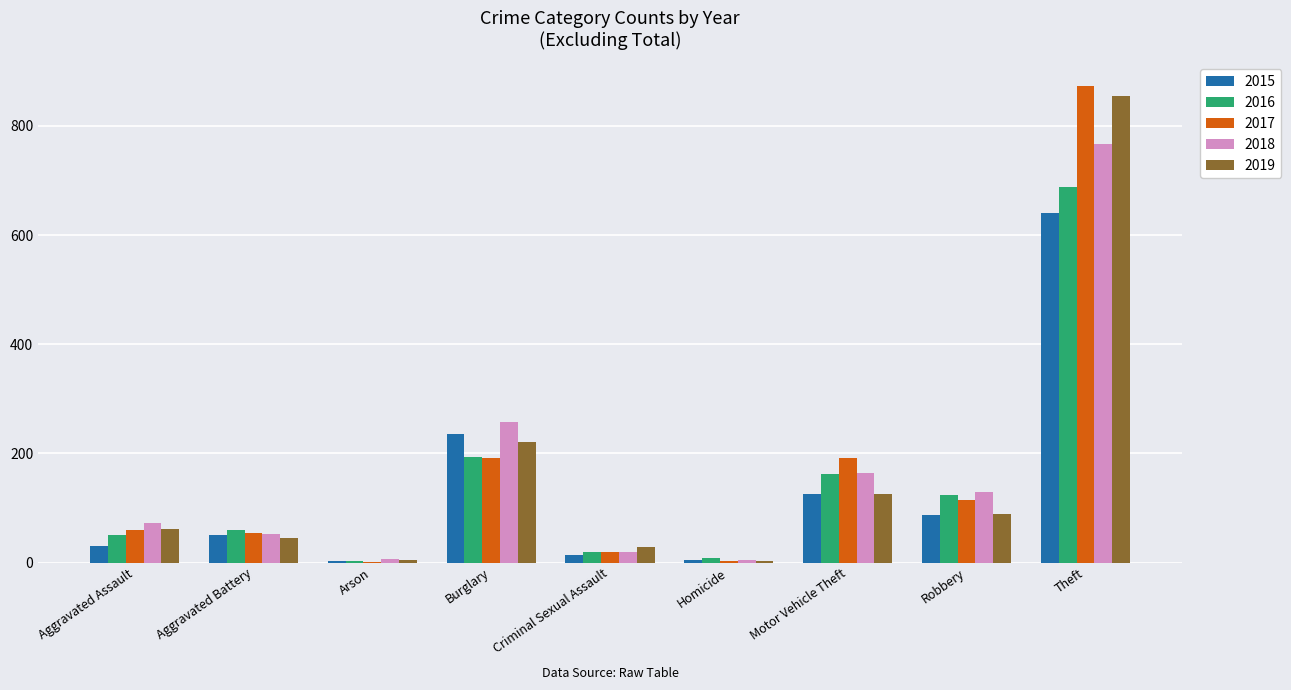

At which label is 2015 closest to 322?

Burglary